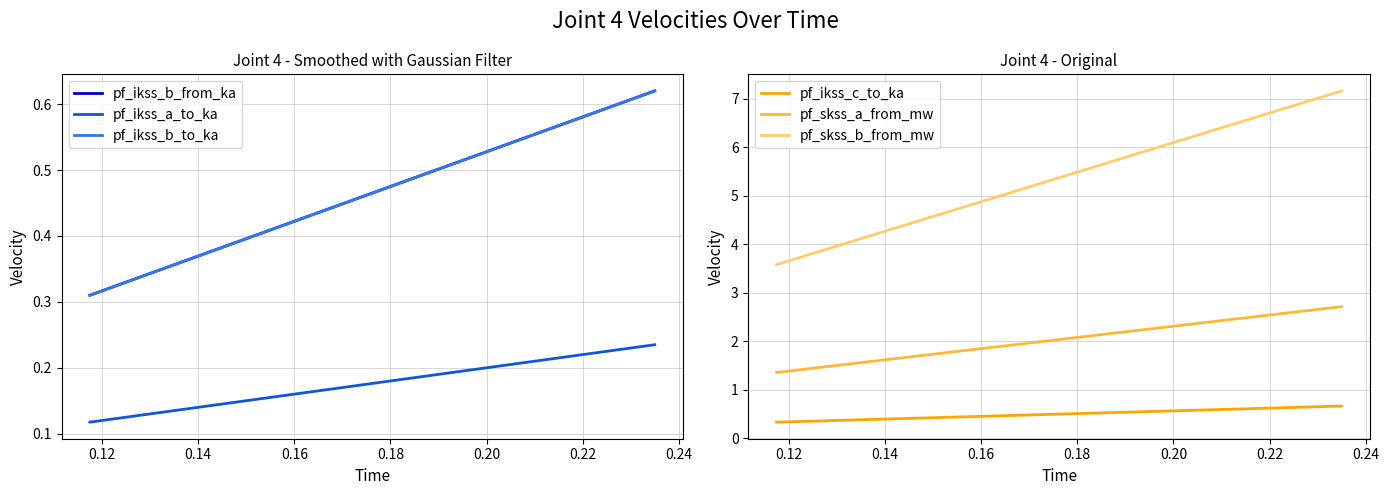

Read the pf_ikss_b_to_ka value at 0.12.

0.3